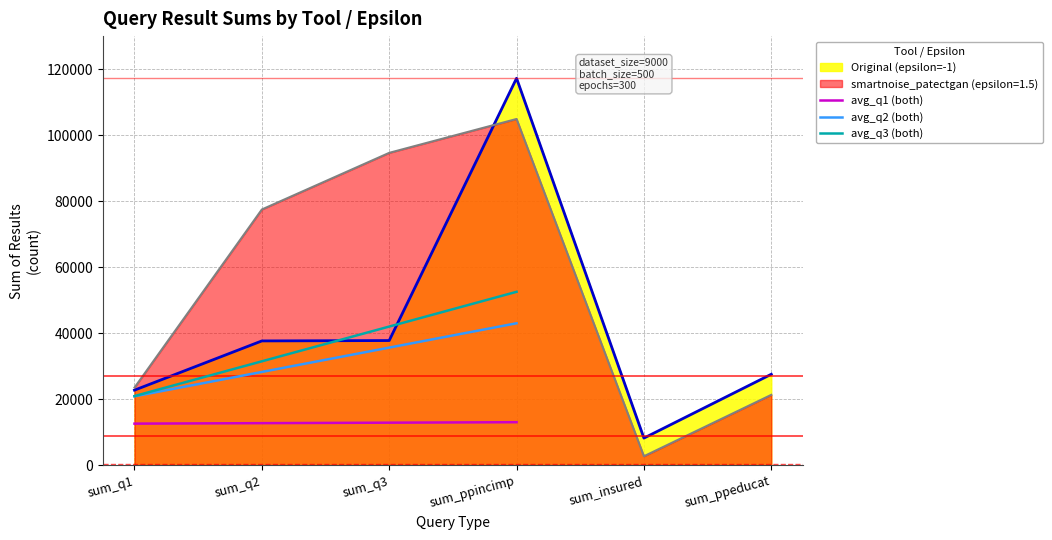

Which category has the lowest value in the Original (epsilon=-1) series?

sum_insured